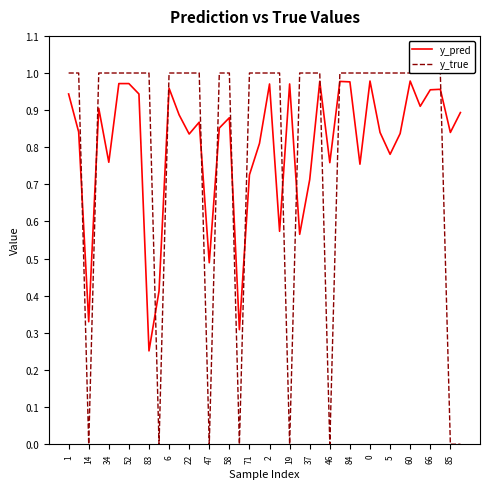

What is the highest value of the y_true series?

1.0